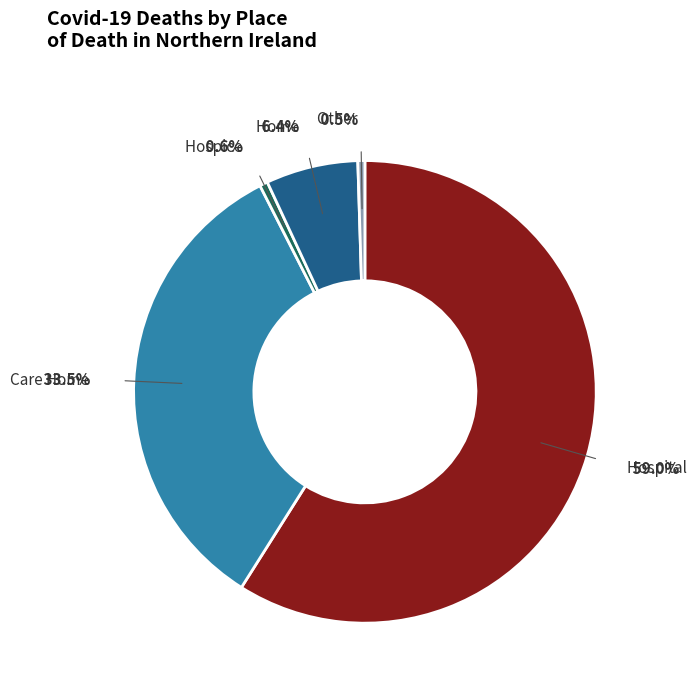

Does any single category account for the majority?

Yes